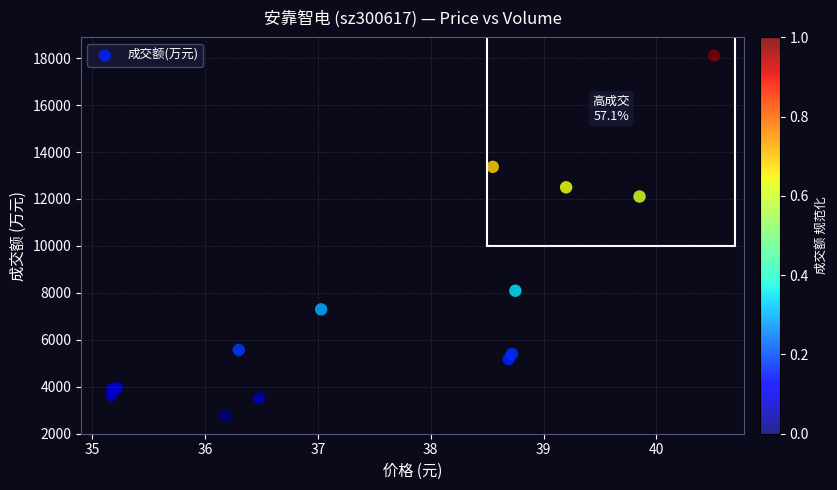

What Y value in the scatter plot is closest to 10439?

12106